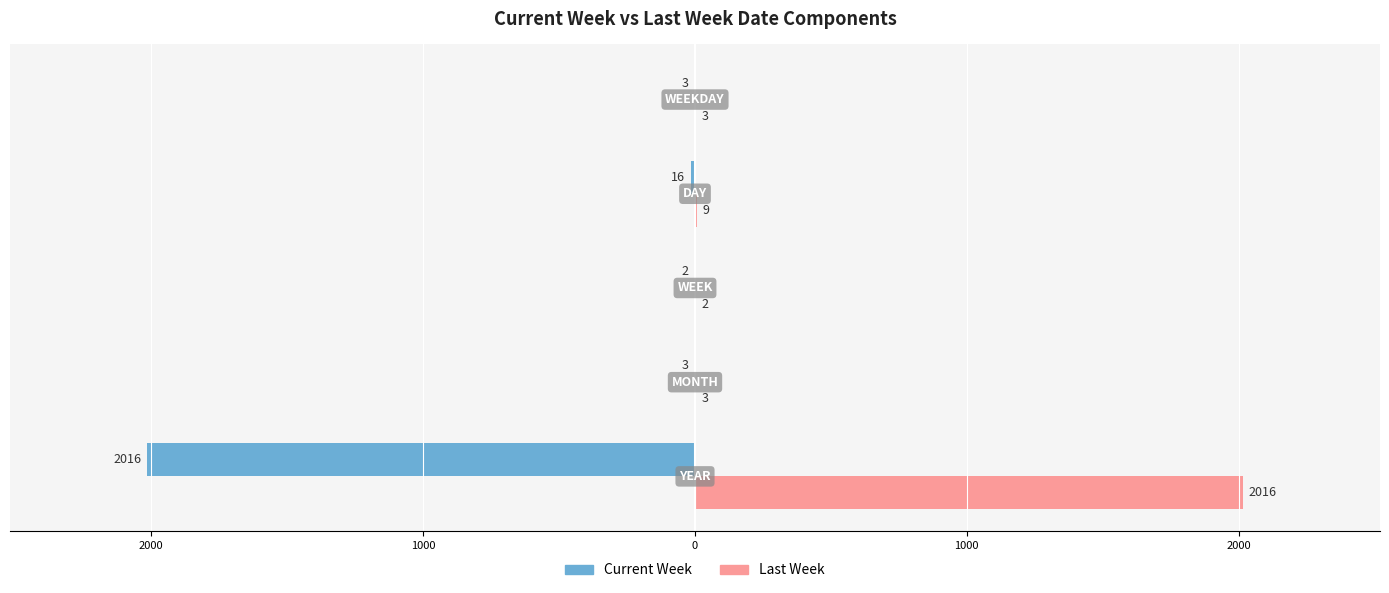

What is the sum of all Current Week values?

-2040